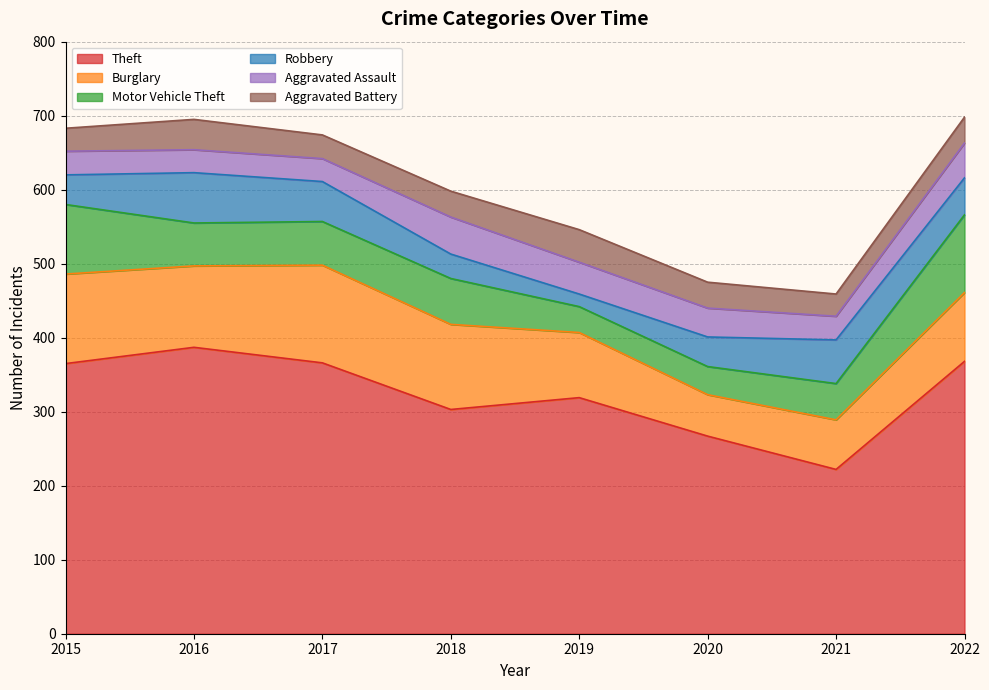

What is the difference between the Robbery values at 2015 and 2017?

14